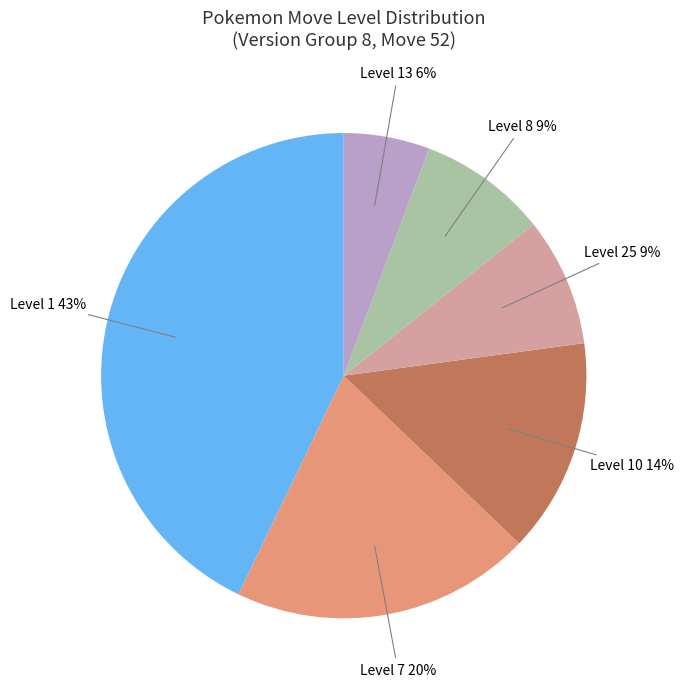

Is there a majority slice in this chart?

No